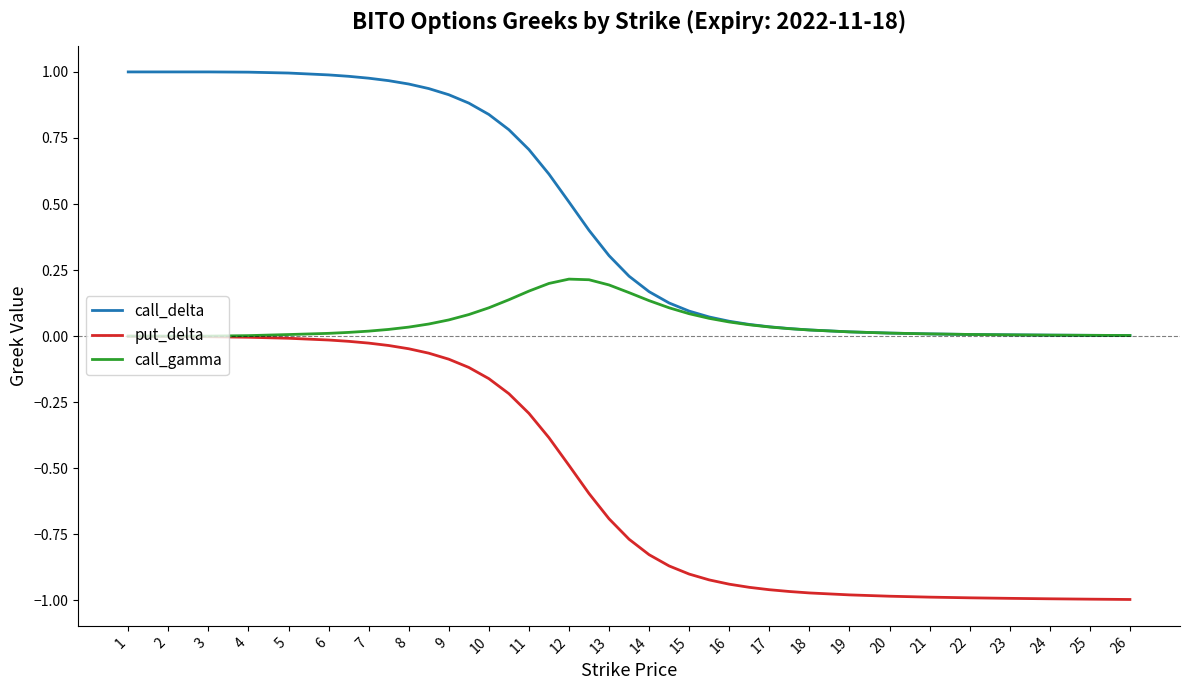

Rank the series by their maximum value, from lowest to highest.

put_delta, call_gamma, call_delta